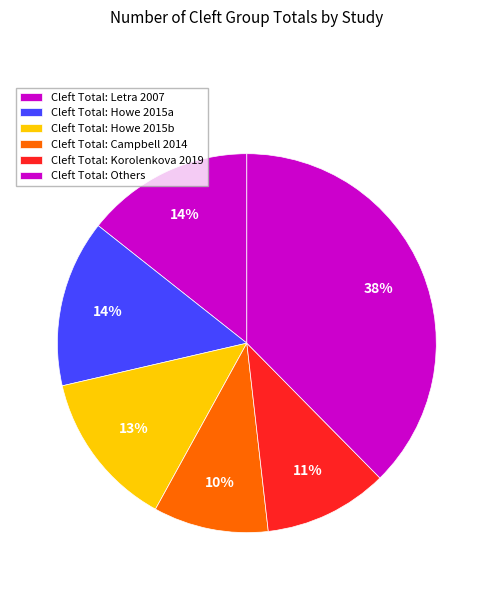

Count the number of slices in the pie.

6